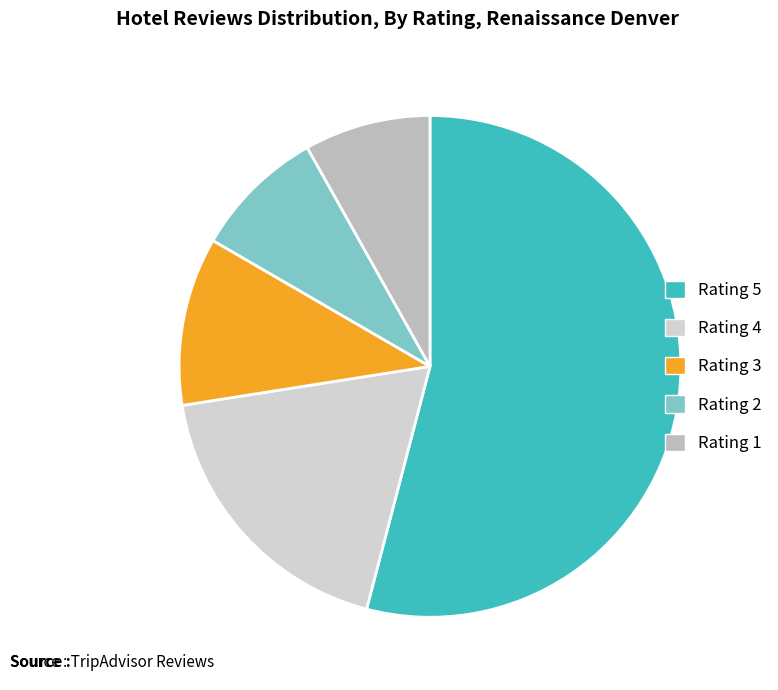

What percentage is NOT represented by Rating 2?

91.5%